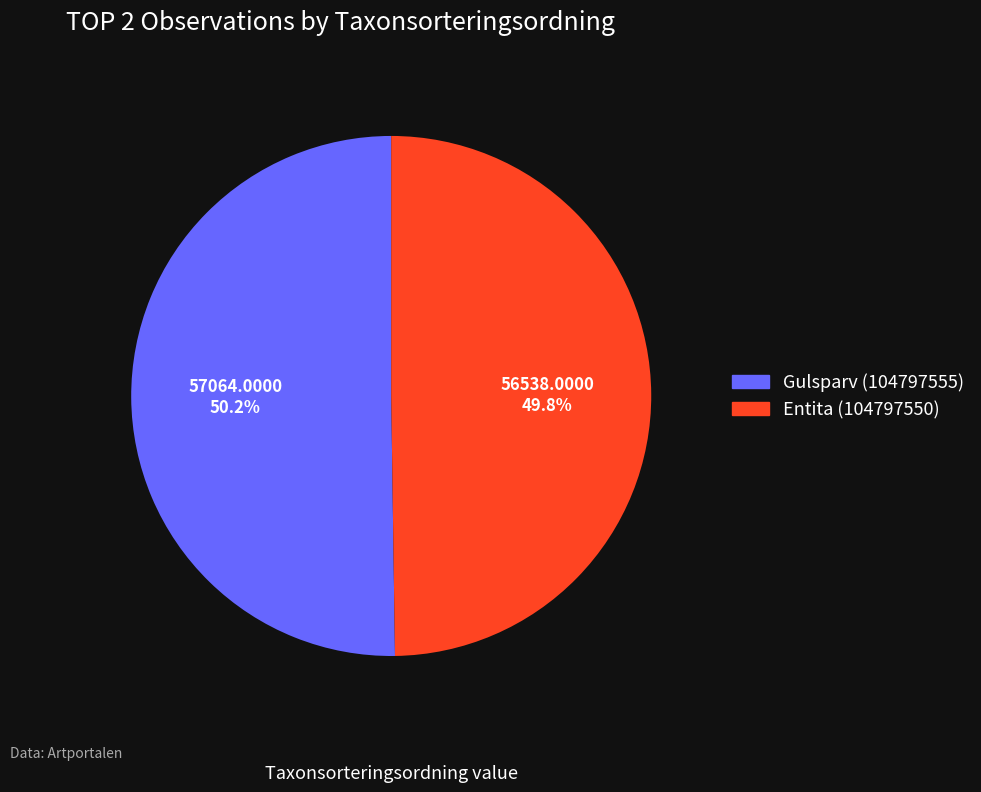

What is the ratio of the value at Entita (104797550) to the value at Gulsparv (104797555)?

1.0